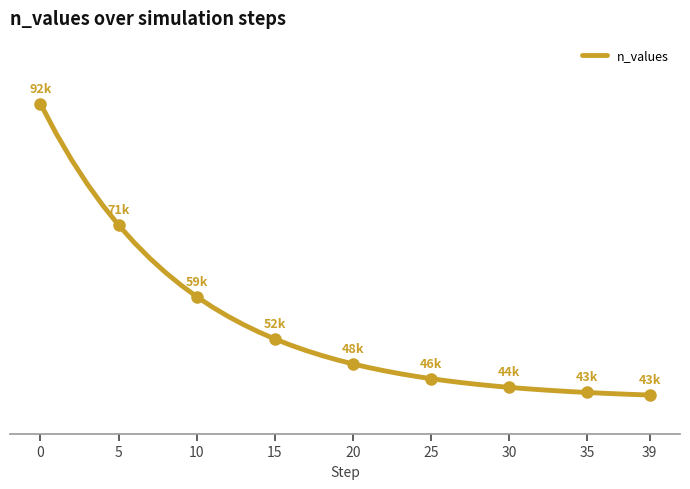

Which category has the lowest value across all series?

39